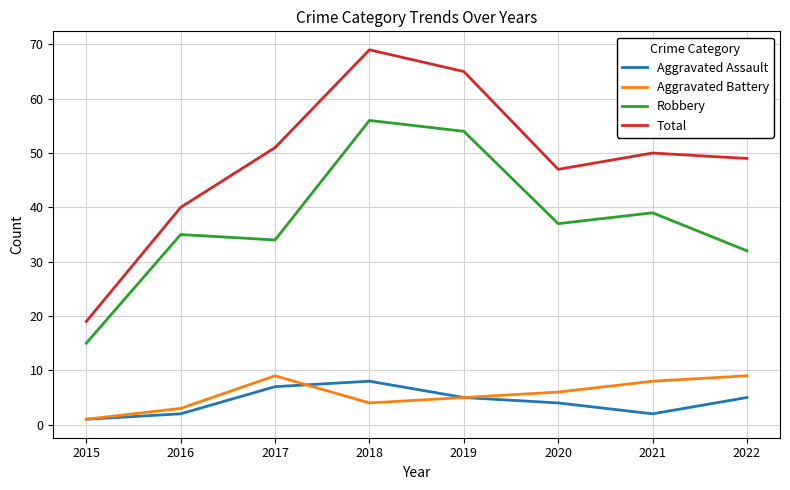

Reading left to right, list all the values displayed in this chart.

Aggravated Assault: 2015=1	2016=2	2017=7	2018=8	2019=5	2020=4	2021=2	2022=5
Aggravated Battery: 2015=1	2016=3	2017=9	2018=4	2019=5	2020=6	2021=8	2022=9
Robbery: 2015=15	2016=35	2017=34	2018=56	2019=54	2020=37	2021=39	2022=32
Total: 2015=19	2016=40	2017=51	2018=69	2019=65	2020=47	2021=50	2022=49